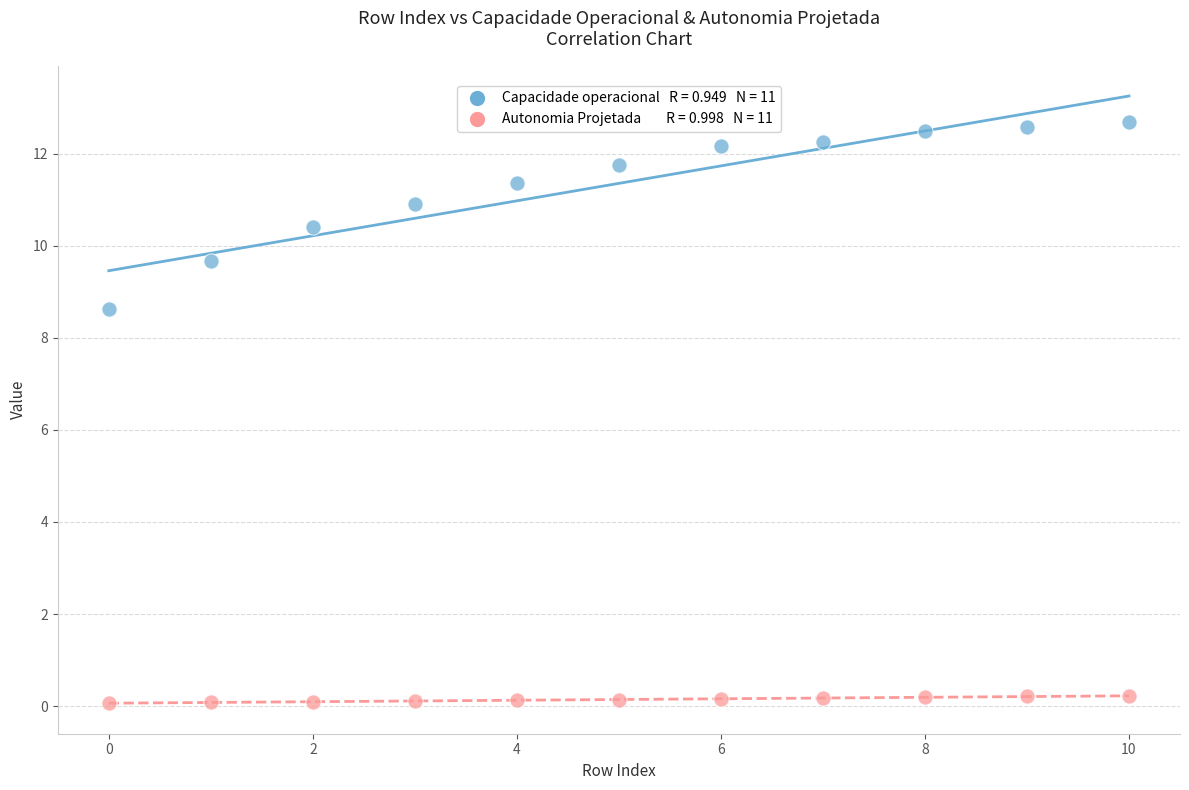

Across all data points, what is the range of Y values (max minus min)?

12.6